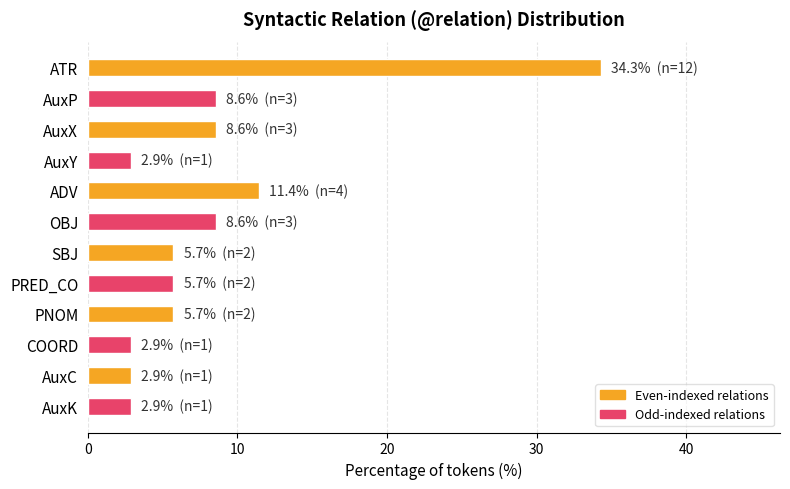

Approximately how many times larger is the value at AuxK compared to PNOM?

0.5